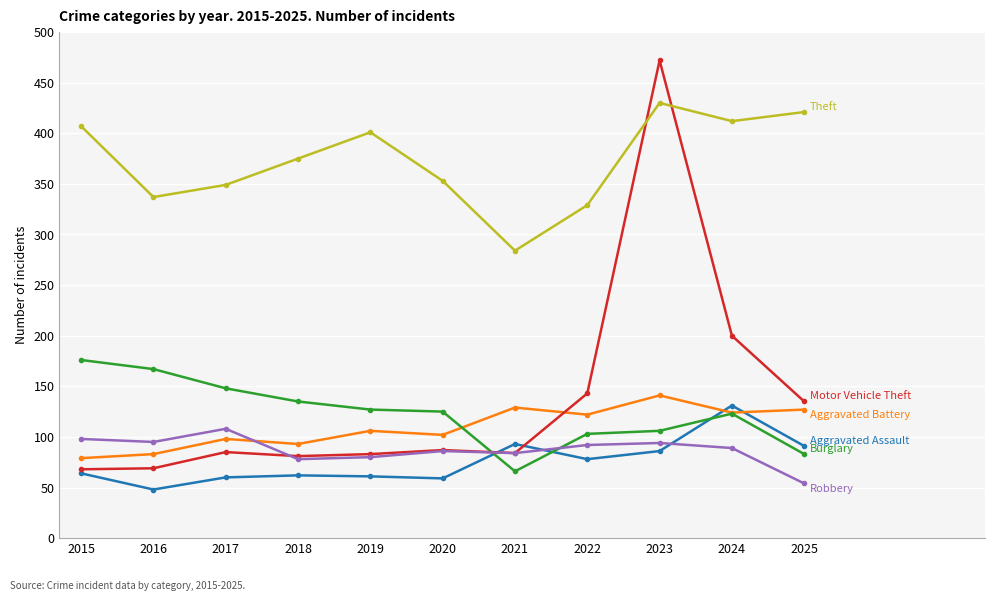

At which category does the chart reach its peak across all series?

2023